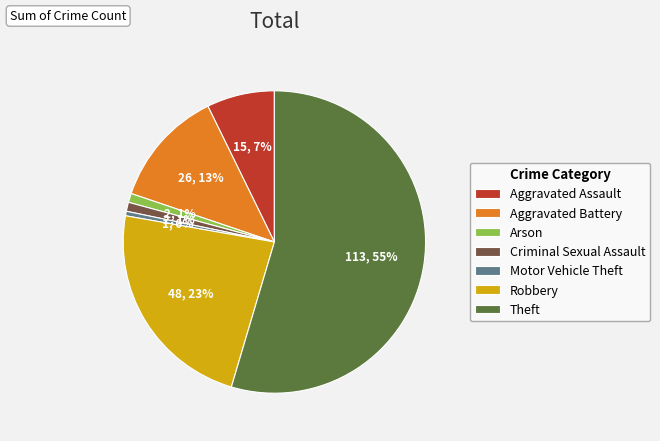

To the nearest percent, what percentage of the pie is Robbery?

23%